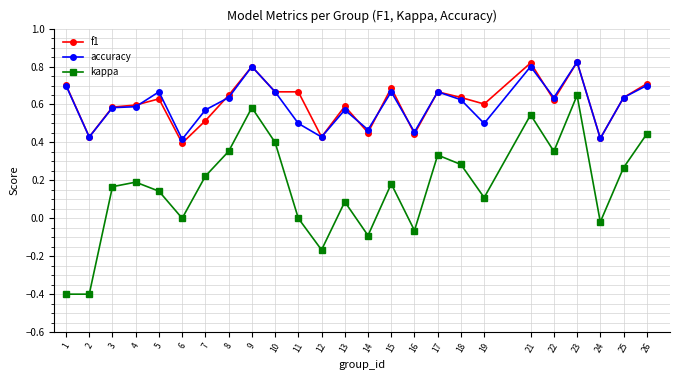

True or false: f1 and kappa intersect in this chart.

False